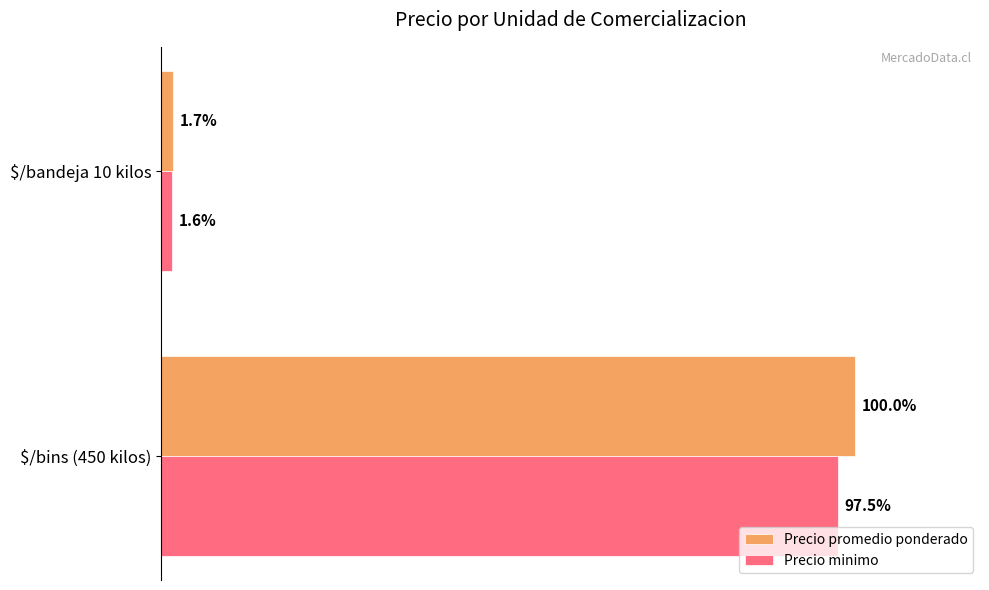

What are all the series names shown in the legend?

Precio promedio ponderado, Precio minimo